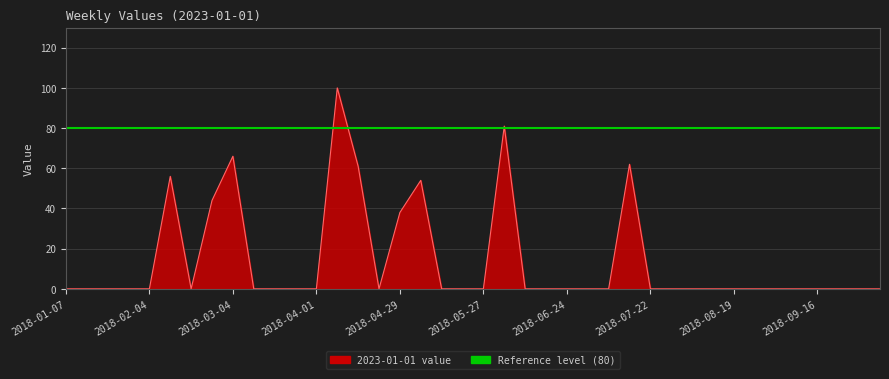

Between 2018-09-02 and 2018-09-16, which is larger?

2018-09-02